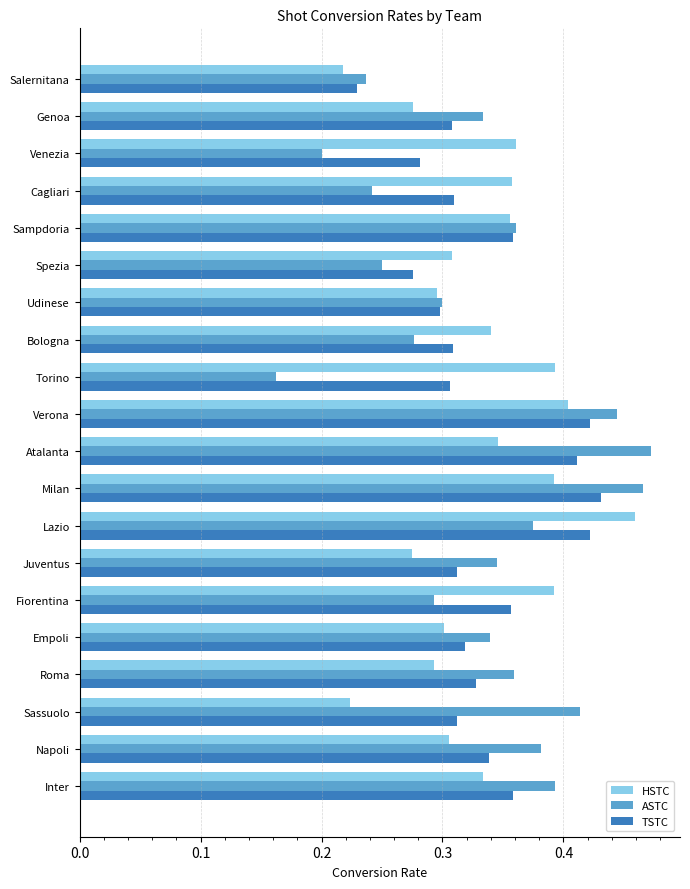

What is the sum of all ASTC values?

6.6